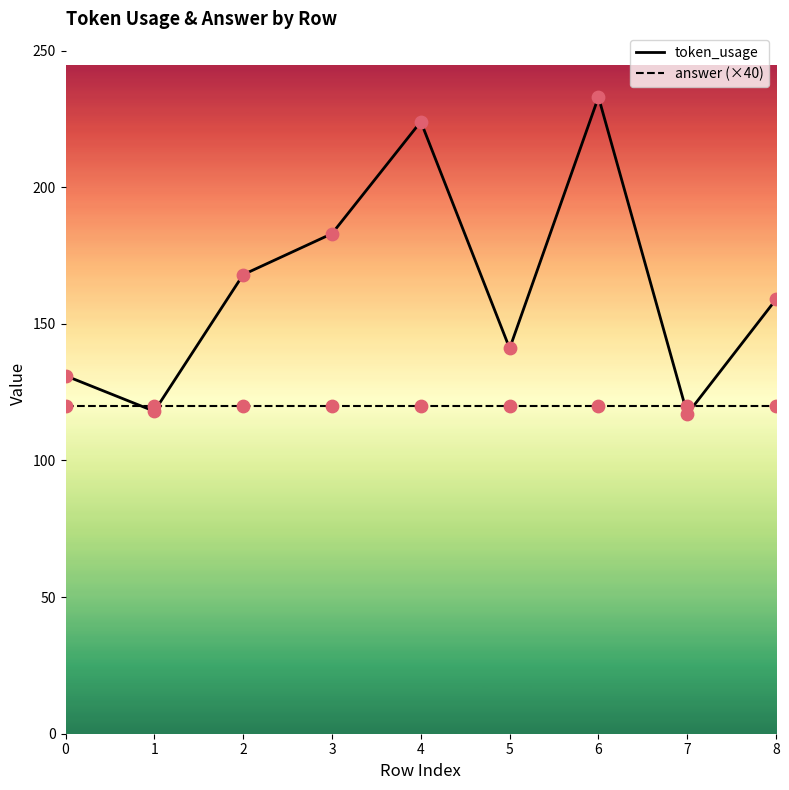

At which category is the sum across all series the highest?

6